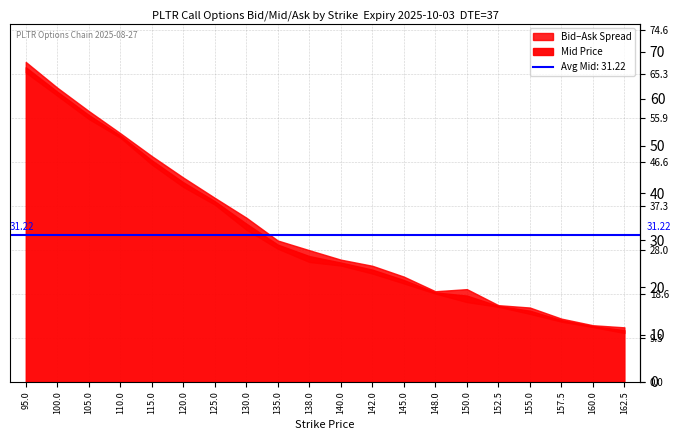

At 110.0, list the series in order from largest to smallest.

Ask, Mid, Bid